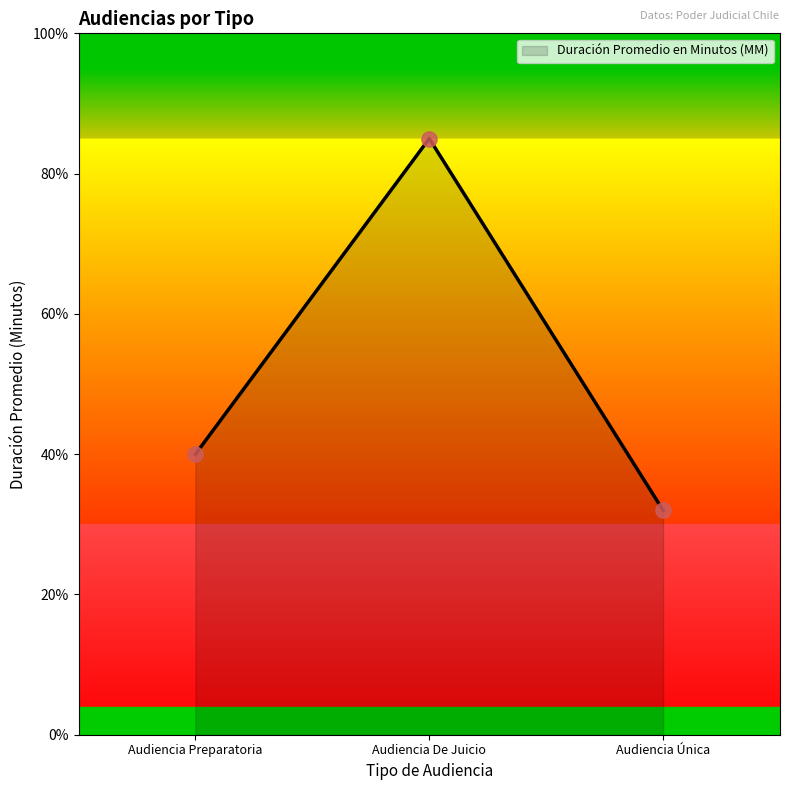

Which has a higher value, Audiencia De Juicio or Audiencia Única?

Audiencia De Juicio